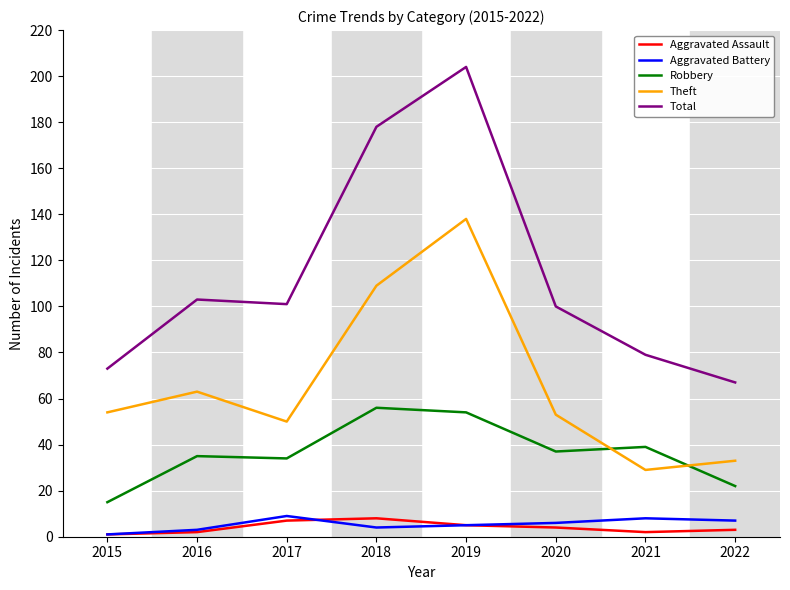

Which series has the widest spread of values?

Total